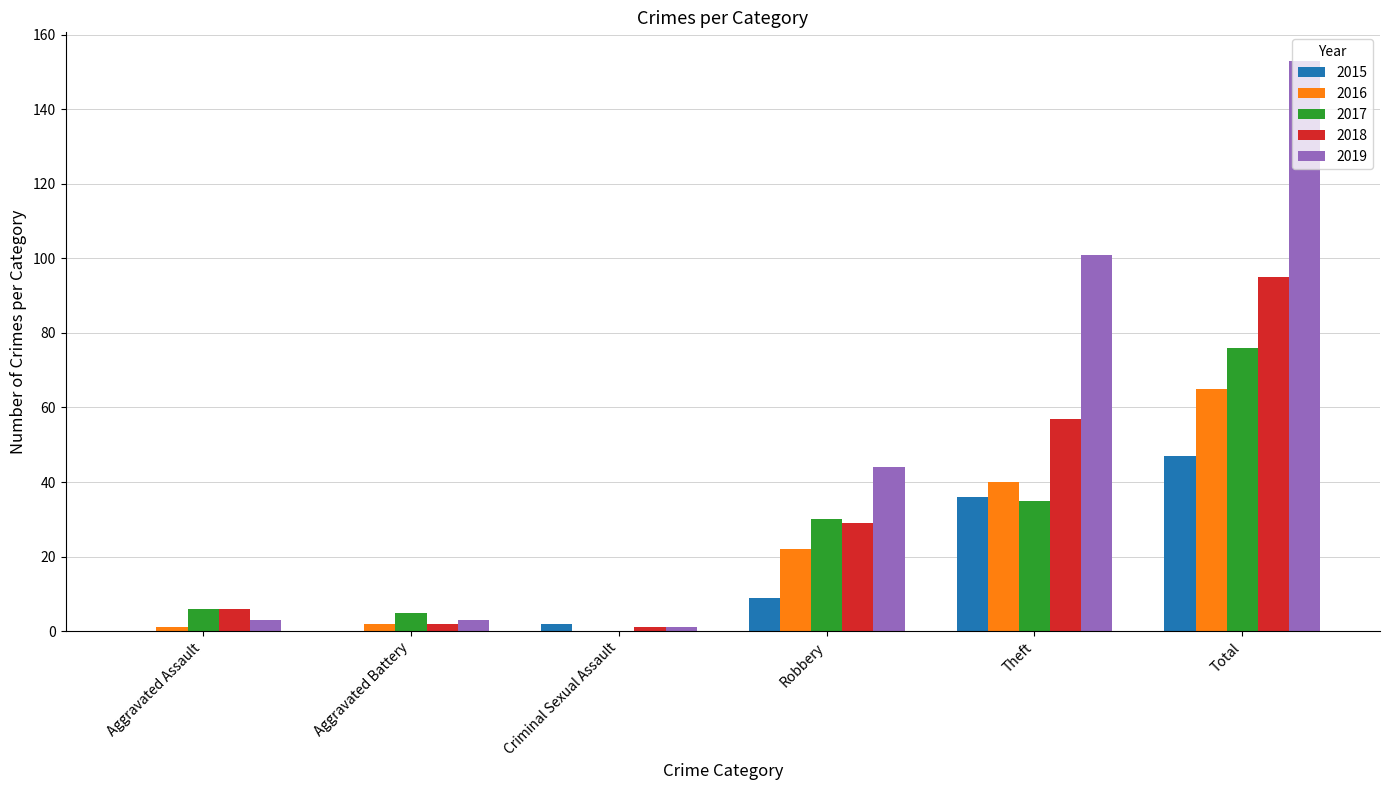

Between Robbery and Total, which series saw the biggest shift?

2019